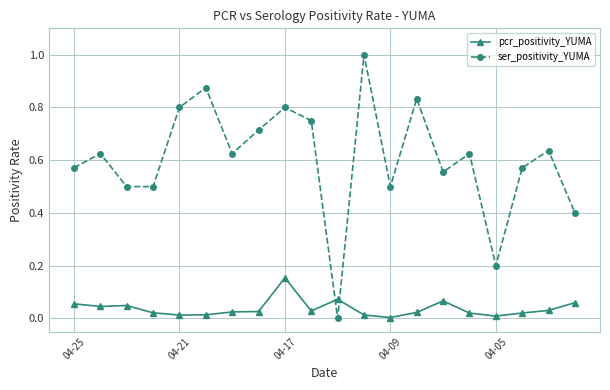

How many values in the ser_positivity_YUMA series exceed 0?

19